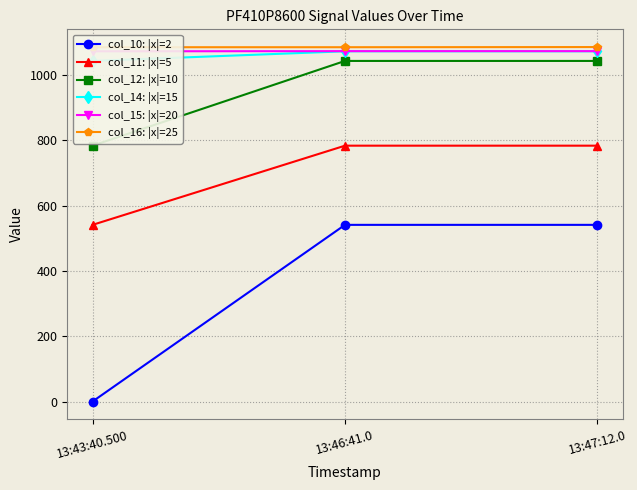

How many lines are shown in the chart?

6